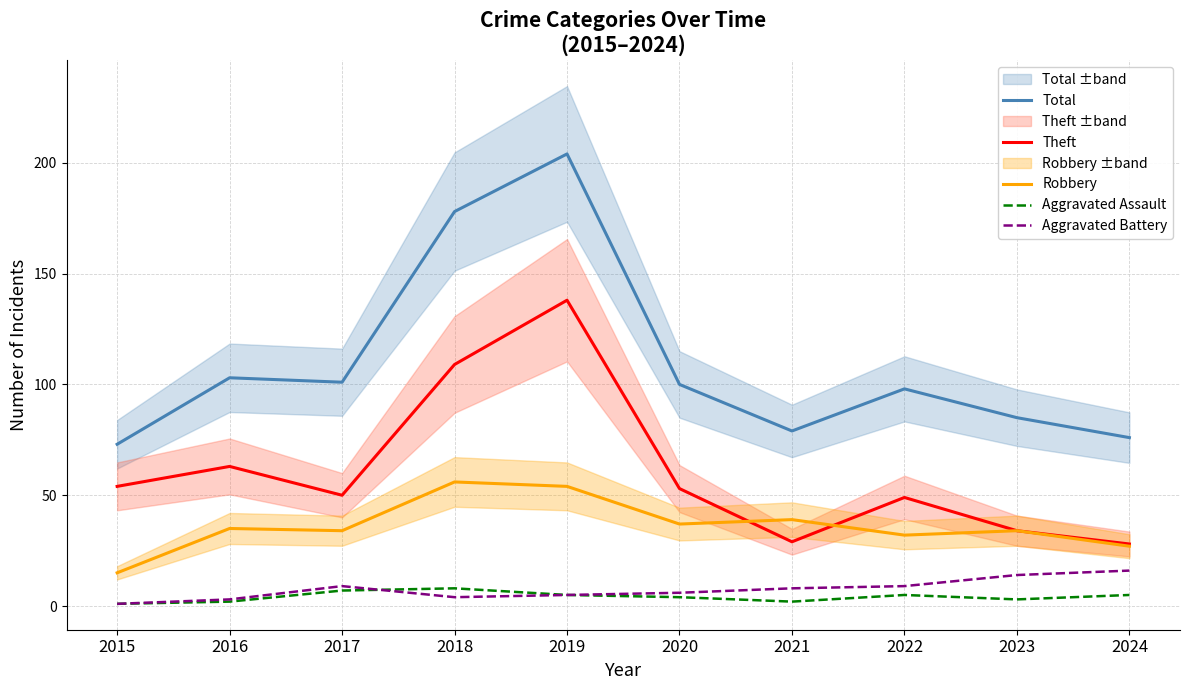

Does the chart display data point markers on the line(s)?

No